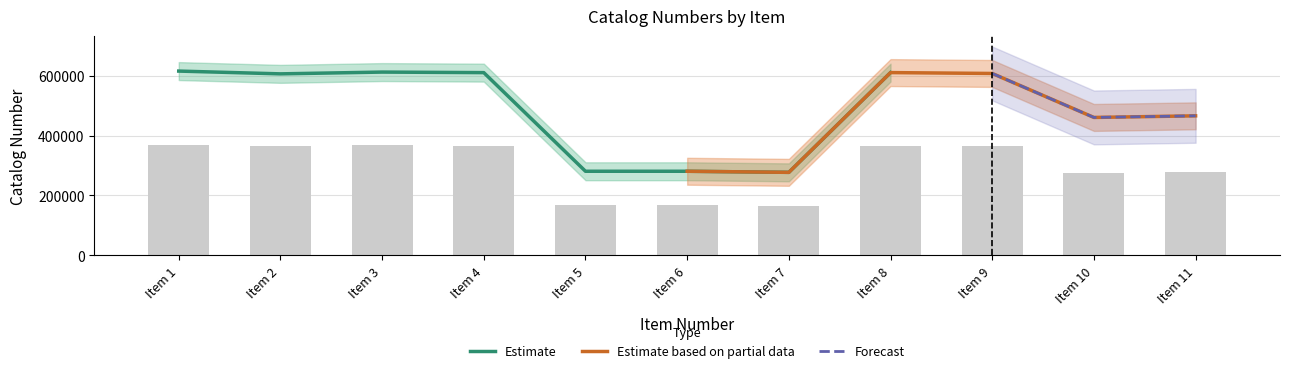

The value of Estimate at Item 3 is 928891. True or false?

False